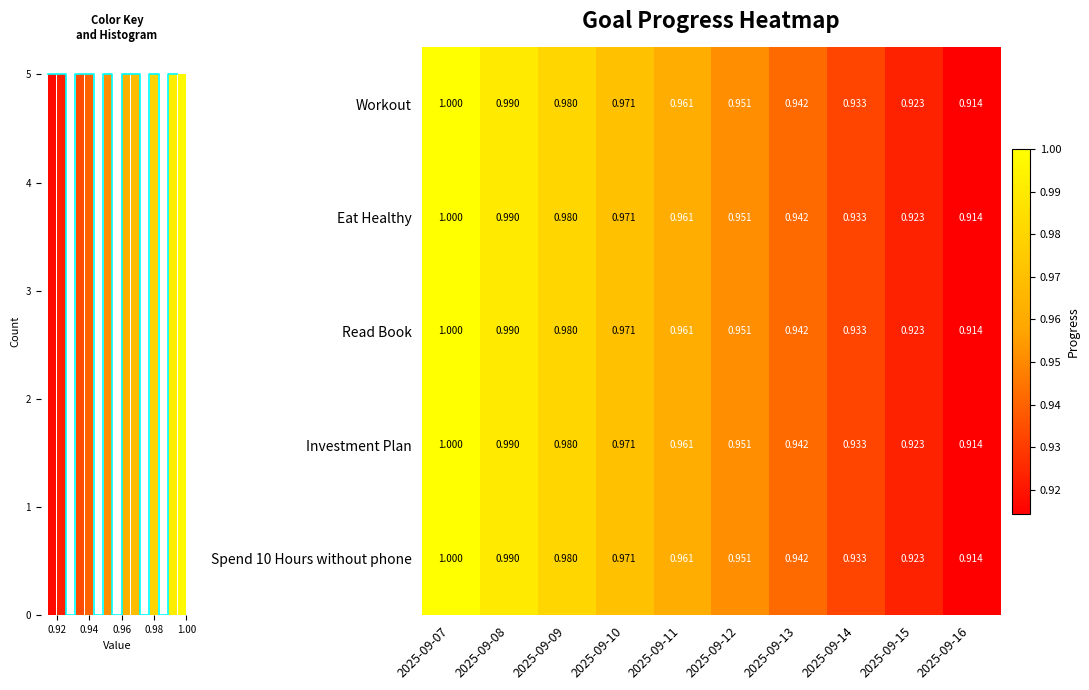

What is the minimum value for Workout?

0.9